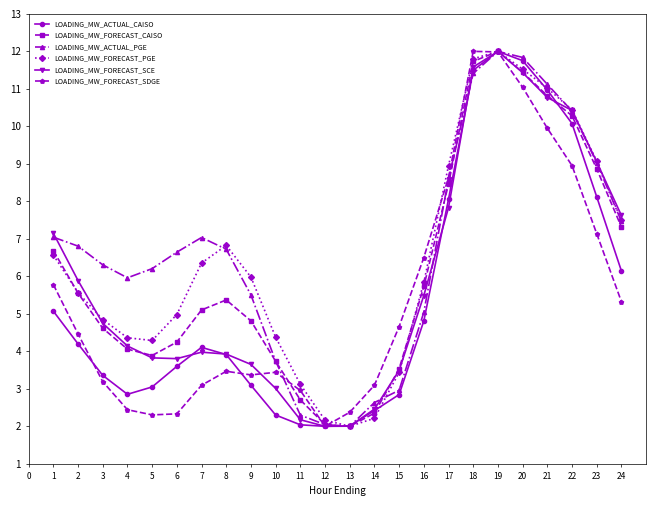

What is the difference between the maximum and minimum values in the LOADING_MW_FORECAST_CAISO series?

10.0